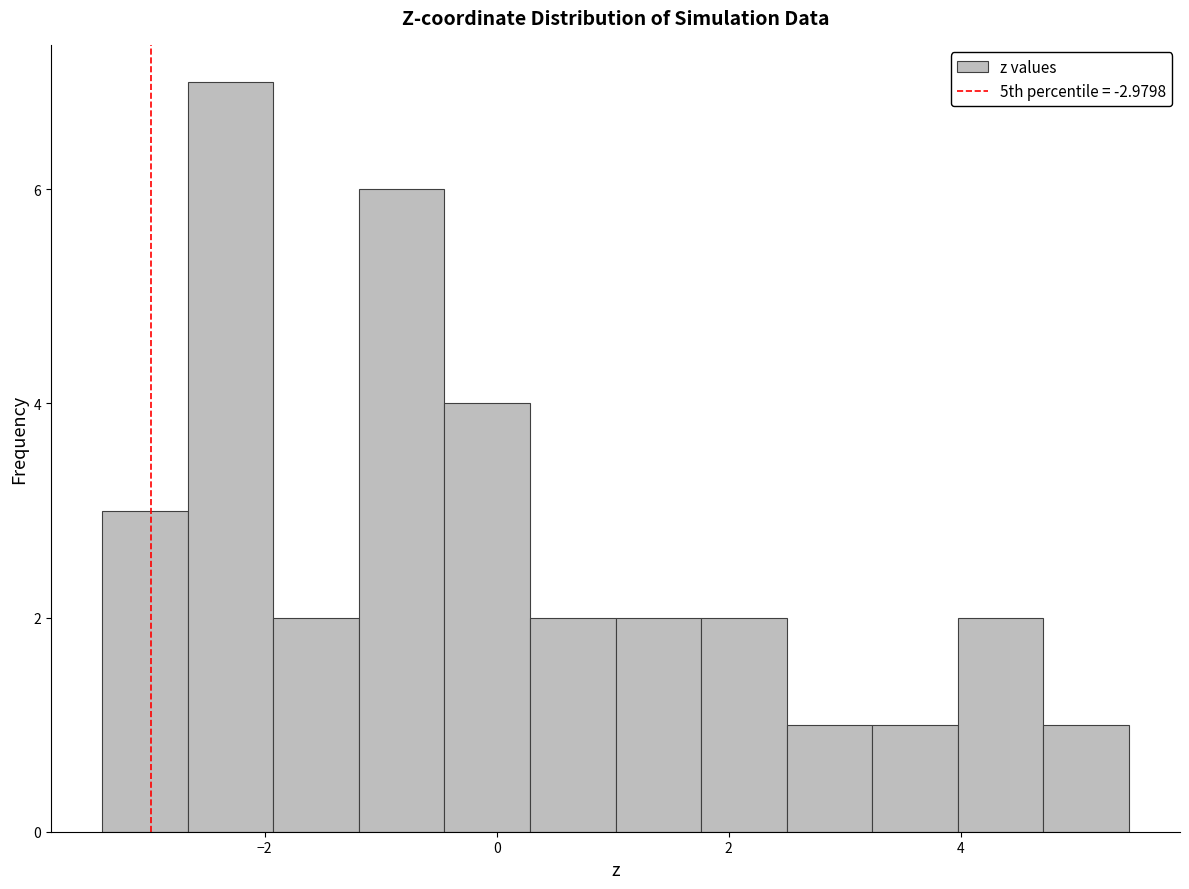

Read against the x-axis, roughly where is the centre of the tallest bar?

-2.2